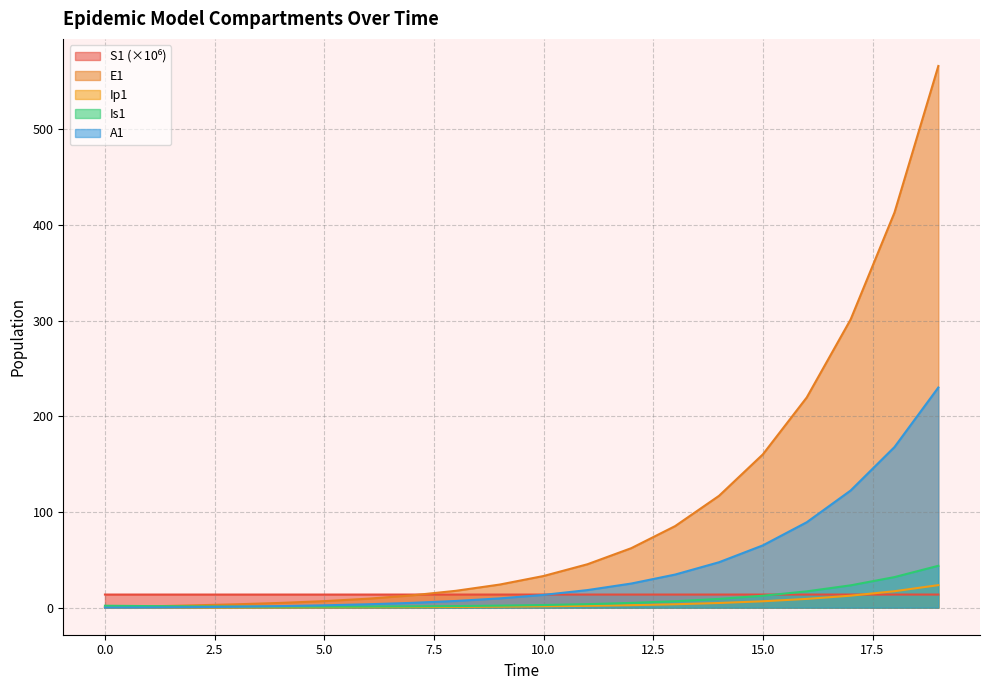

At 6, list the series in order from smallest to largest.

Ip1, Is1, A1, E1, S1